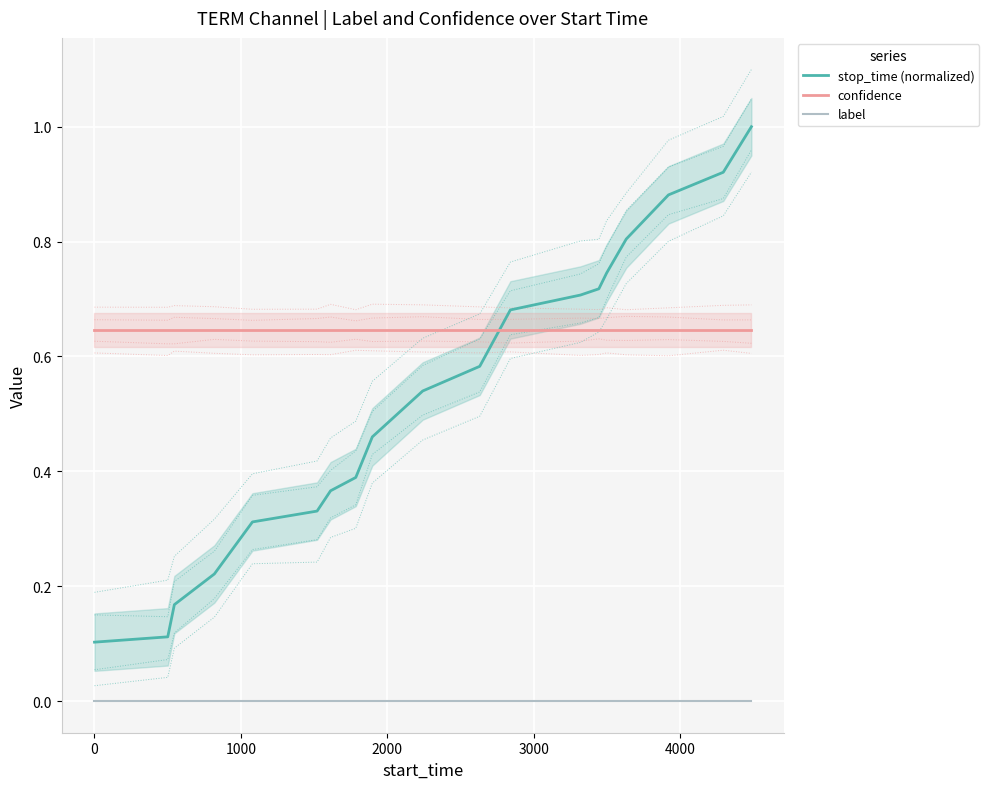

At 12, list the series in order from largest to smallest.

stop_time (normalized), confidence, label